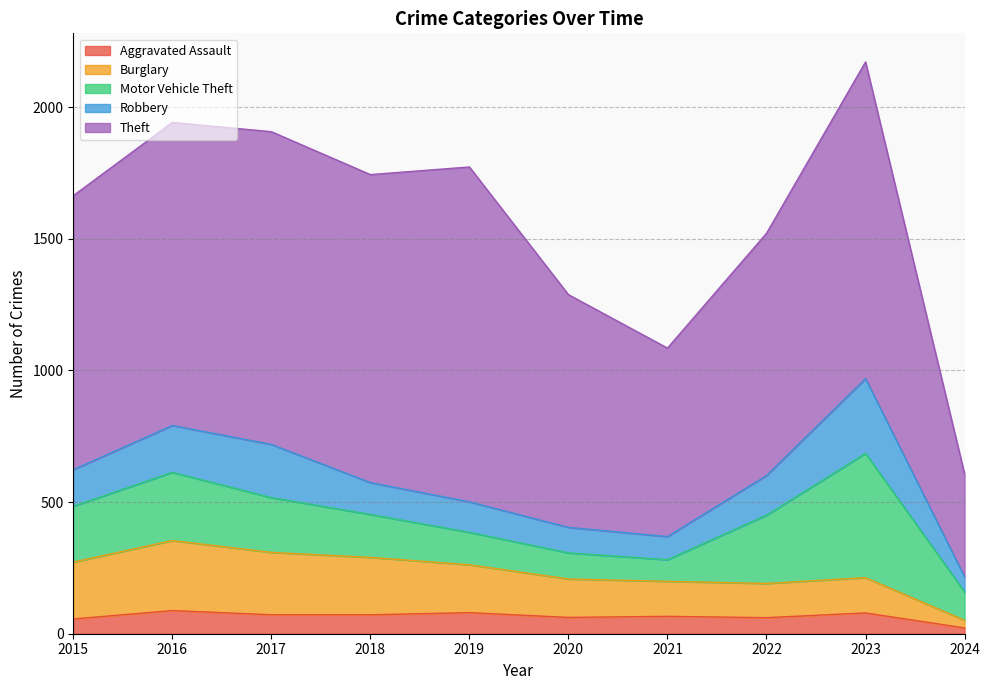

What is the spread (max minus min) of values at 2019?

1192